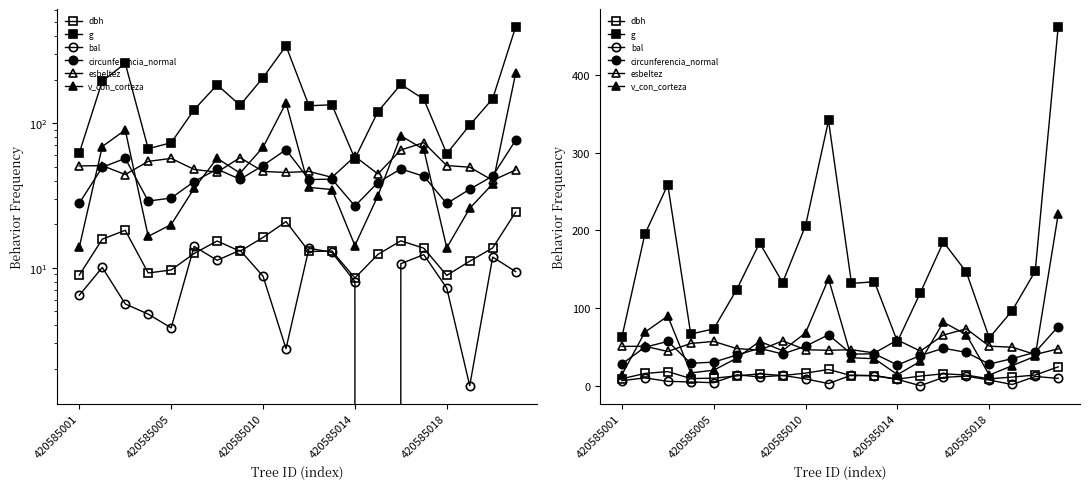

Is the value of esbeltez at 11 greater than the value of g at 420585001?

No